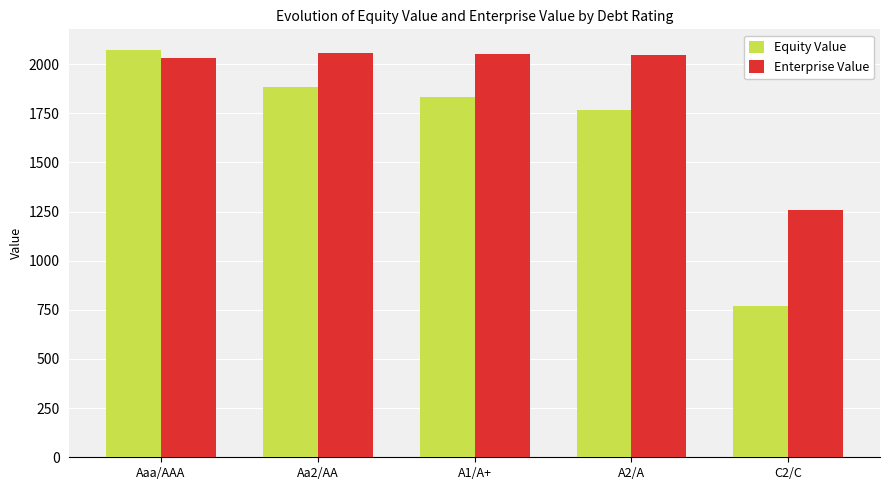

What is the maximum value shown in the chart?

2073.0